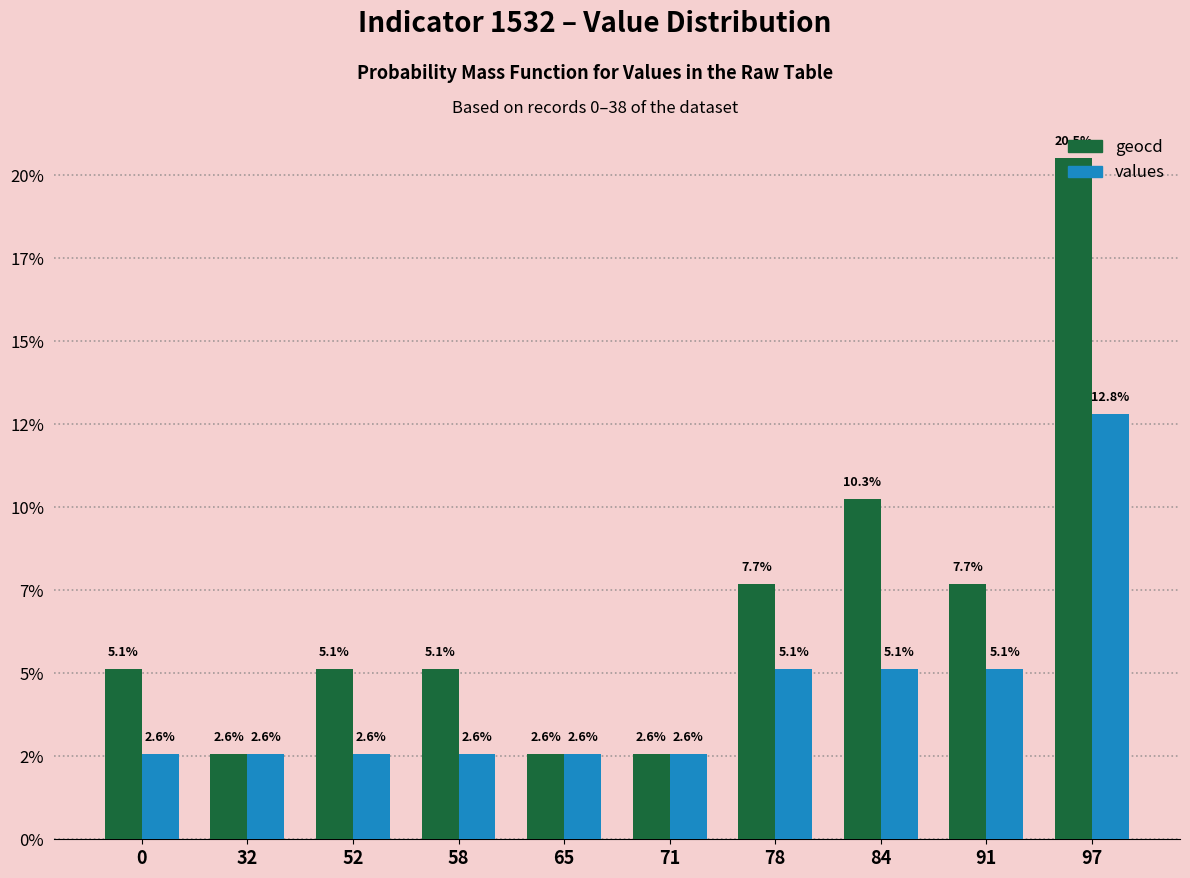

Is it true that geocd equals 1.6 at 0?

False